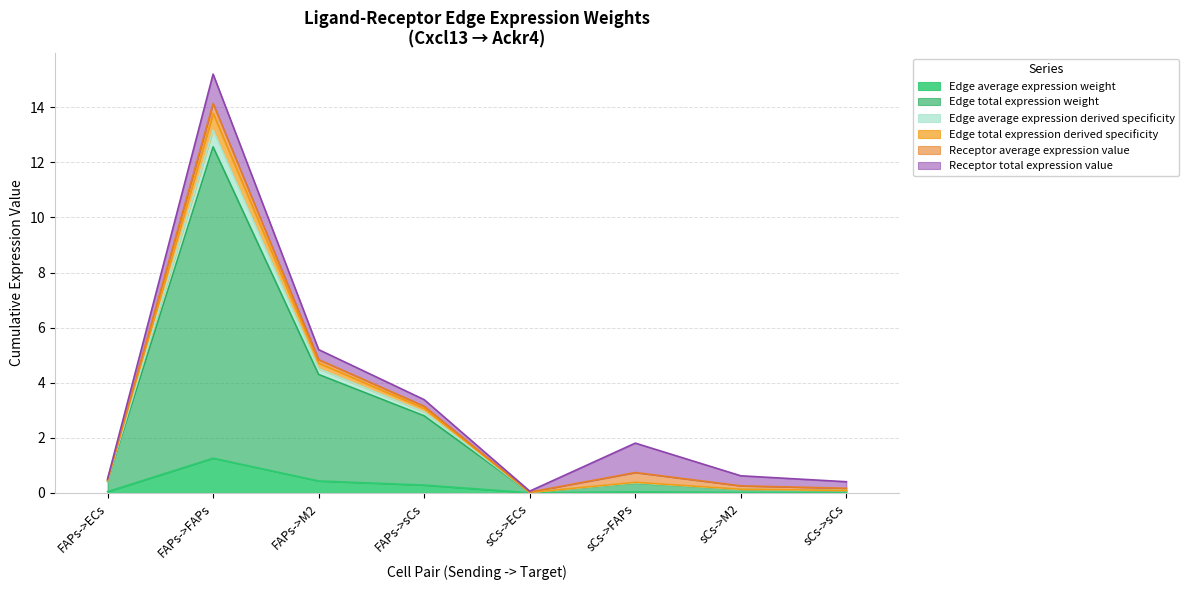

Does the chart display data point markers on the line(s)?

No